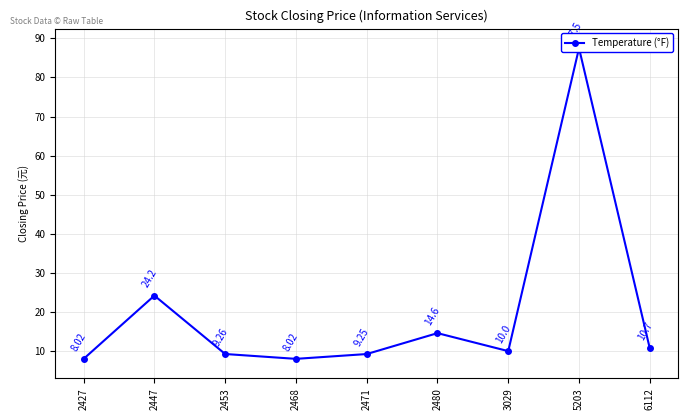

What is the ratio of the value at 2453 to the value at 2468?

1.2